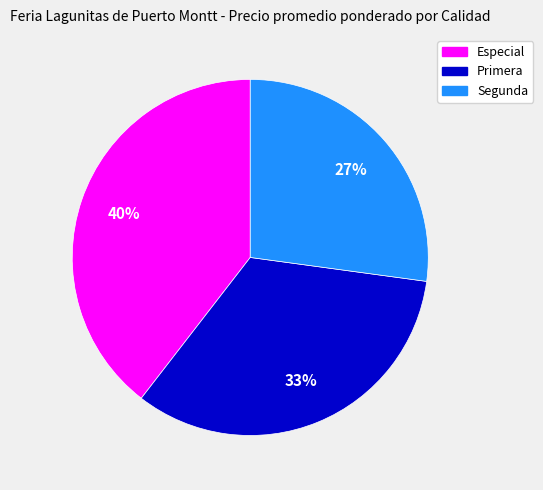

Is the sum of Especial and Segunda greater than half?

Yes